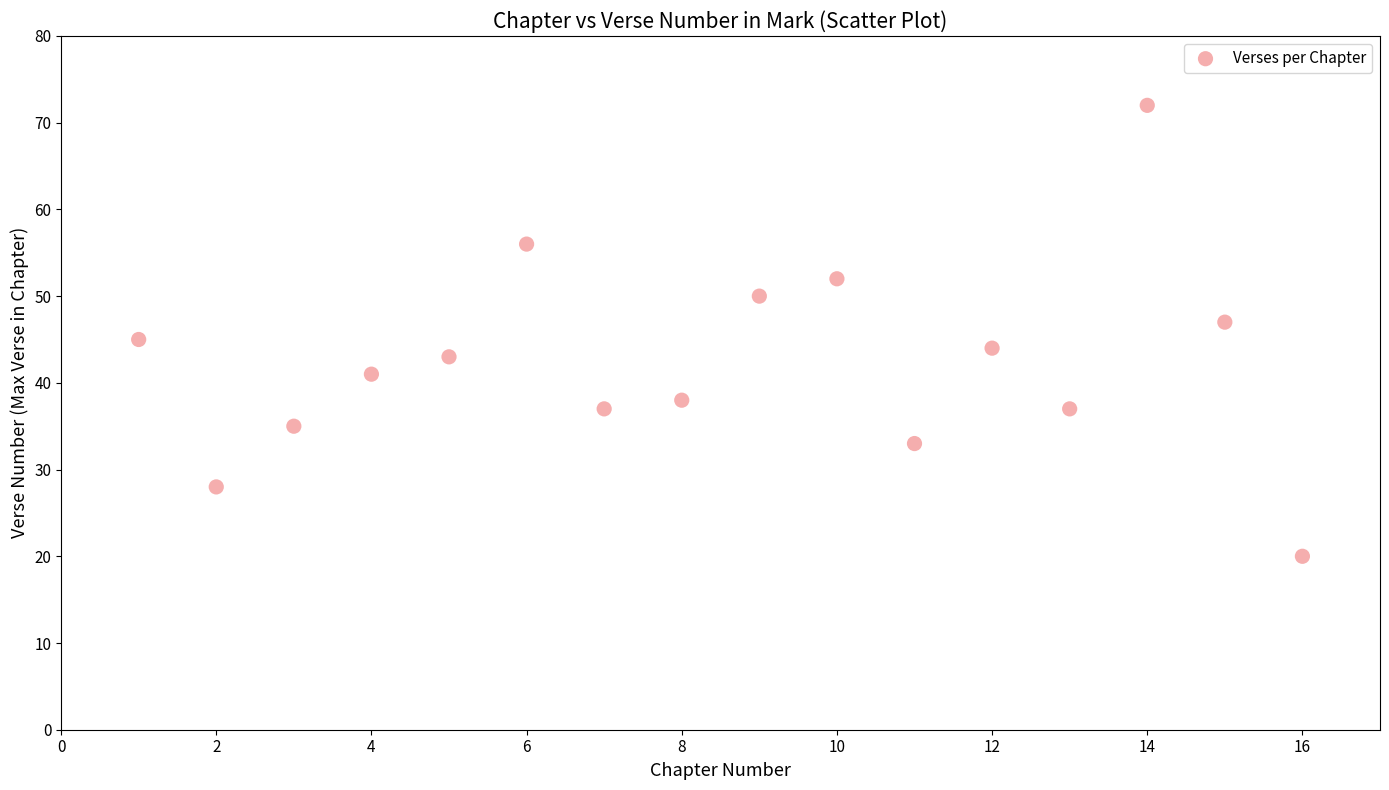

What is the range of Y values (max minus min)?

52